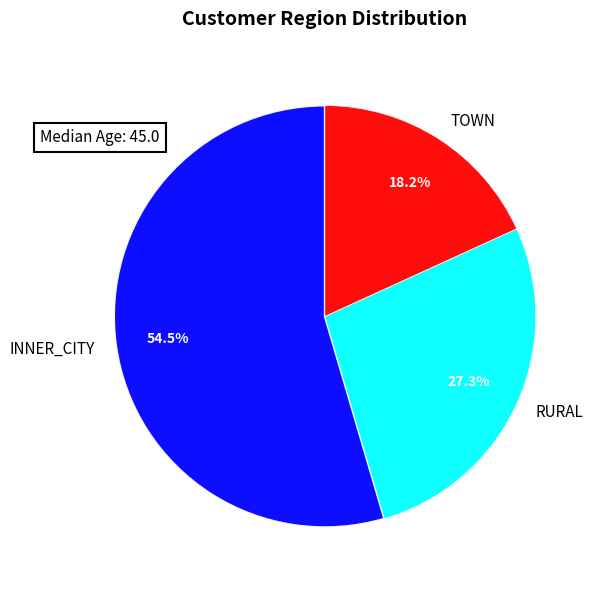

Does any single category account for the majority?

Yes